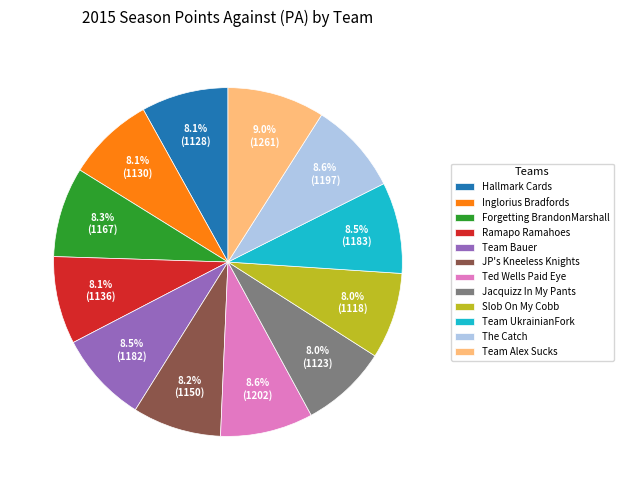

Count the number of slices in the pie.

12